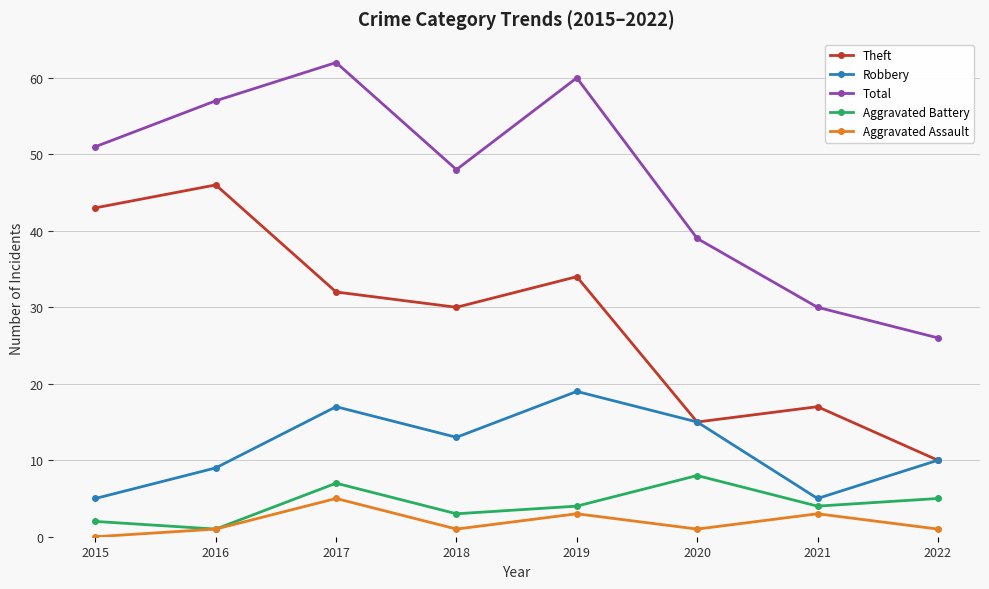

Reading left to right, transcribe all the data shown in this chart.

Theft: 43	46	32	30	34	15	17	10
Robbery: 5	9	17	13	19	15	5	10
Total: 51	57	62	48	60	39	30	26
Aggravated Battery: 2	1	7	3	4	8	4	5
Aggravated Assault: 0	1	5	1	3	1	3	1